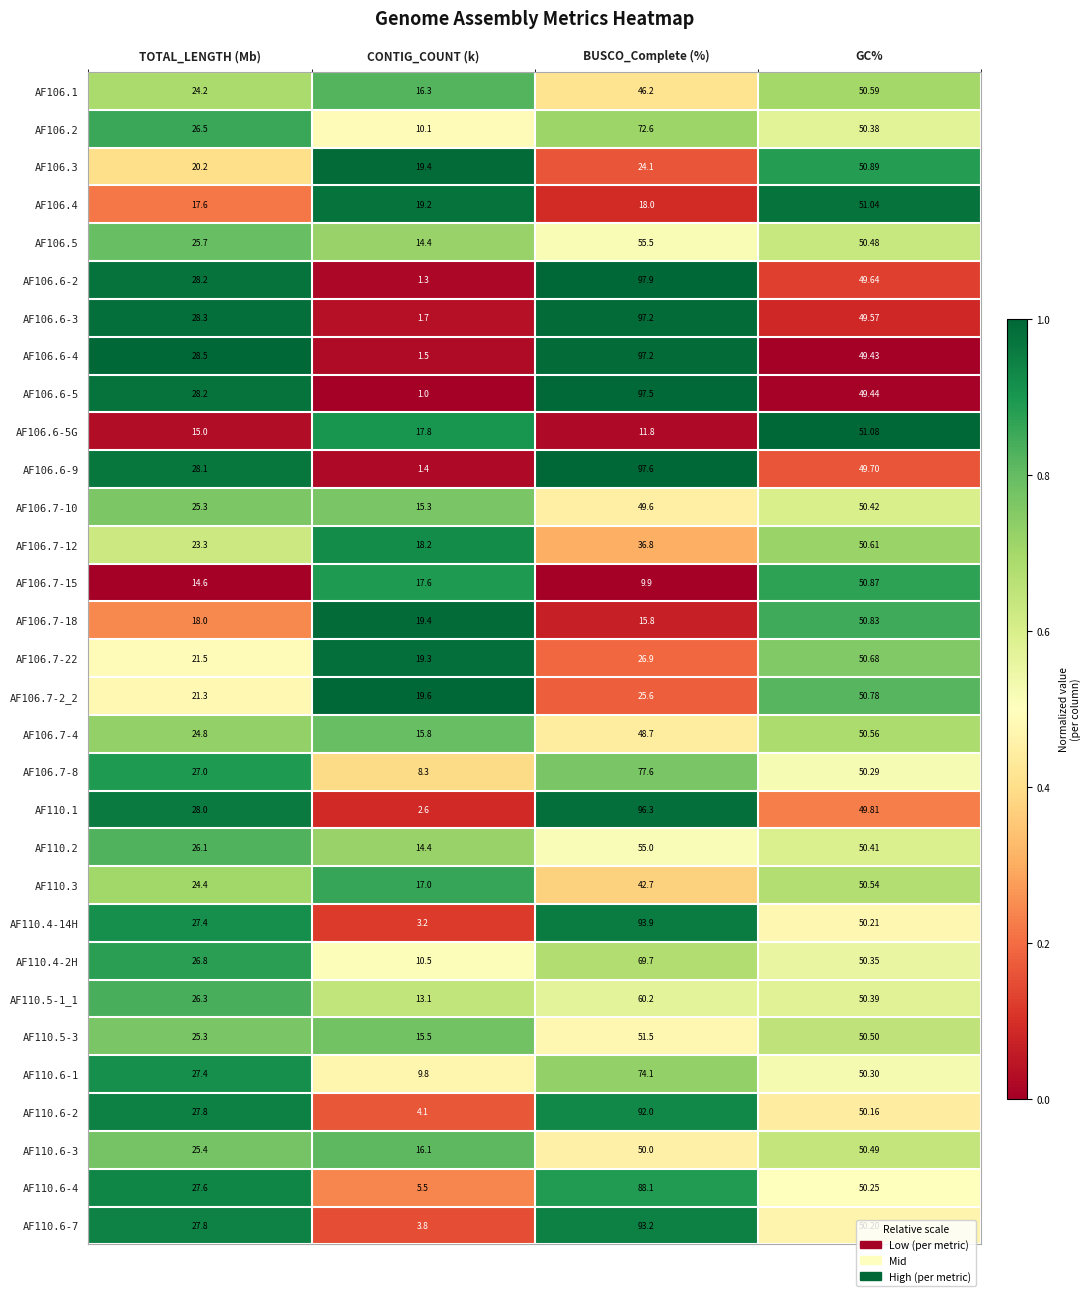

At which category is the sum across all series the highest?

BUSCO_Complete (%)